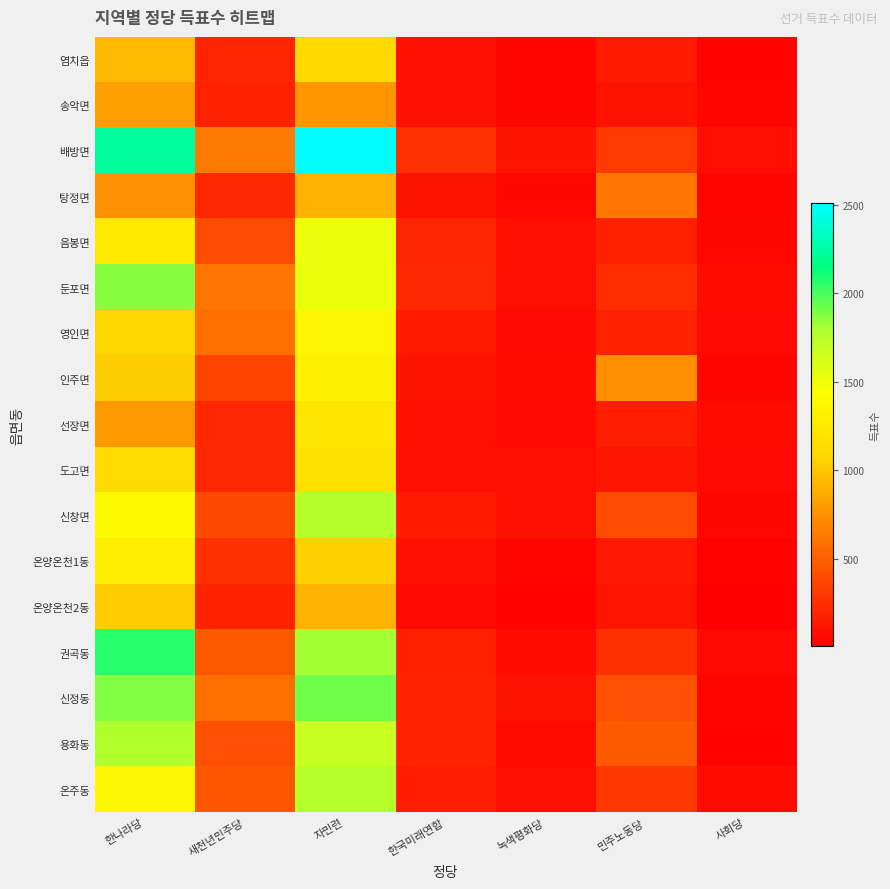

Reading left to right, transcribe all the data shown in this chart.

염치읍: 한나라당=936	새천년민주당=210	자민련=1108	한국미래연합=100	녹색평화당=42	민주노동당=152	사회당=35
송악면: 한나라당=818	새천년민주당=185	자민련=775	한국미래연합=97	녹색평화당=39	민주노동당=105	사회당=36
배방면: 한나라당=2235	새천년민주당=638	자민련=2510	한국미래연합=263	녹색평화당=117	민주노동당=312	사회당=75
탕정면: 한나라당=757	새천년민주당=218	자민련=906	한국미래연합=104	녹색평화당=48	민주노동당=621	사회당=43
음봉면: 한나라당=1245	새천년민주당=404	자민련=1514	한국미래연합=203	녹색평화당=86	민주노동당=179	사회당=50
둔포면: 한나라당=1868	새천년민주당=622	자민련=1519	한국미래연합=217	녹색평화당=80	민주노동당=242	사회당=74
영인면: 한나라당=1076	새천년민주당=575	자민련=1351	한국미래연합=151	녹색평화당=60	민주노동당=189	사회당=64
인주면: 한나라당=1042	새천년민주당=365	자민련=1313	한국미래연합=117	녹색평화당=74	민주노동당=731	사회당=41
선장면: 한나라당=791	새천년민주당=221	자민련=1215	한국미래연합=90	녹색평화당=55	민주노동당=170	사회당=71
도고면: 한나라당=1112	새천년민주당=221	자민련=1169	한국미래연합=79	녹색평화당=75	민주노동당=127	사회당=58
신창면: 한나라당=1393	새천년민주당=384	자민련=1764	한국미래연합=152	녹색평화당=87	민주노동당=398	사회당=54
온양온천1동: 한나라당=1278	새천년민주당=254	자민련=1045	한국미래연합=98	녹색평화당=40	민주노동당=134	사회당=25
온양온천2동: 한나라당=1032	새천년민주당=184	자민련=924	한국미래연합=61	녹색평화당=27	민주노동당=125	사회당=6
권곡동: 한나라당=2066	새천년민주당=471	자민련=1811	한국미래연합=182	녹색평화당=70	민주노동당=251	사회당=56
신정동: 한나라당=1881	새천년민주당=575	자민련=1922	한국미래연합=201	녹색평화당=110	민주노동당=426	사회당=42
용화동: 한나라당=1785	새천년민주당=424	자민련=1679	한국미래연합=193	녹색평화당=69	민주노동당=467	사회당=29
온주동: 한나라당=1348	새천년민주당=457	자민련=1754	한국미래연합=171	녹색평화당=78	민주노동당=303	사회당=67